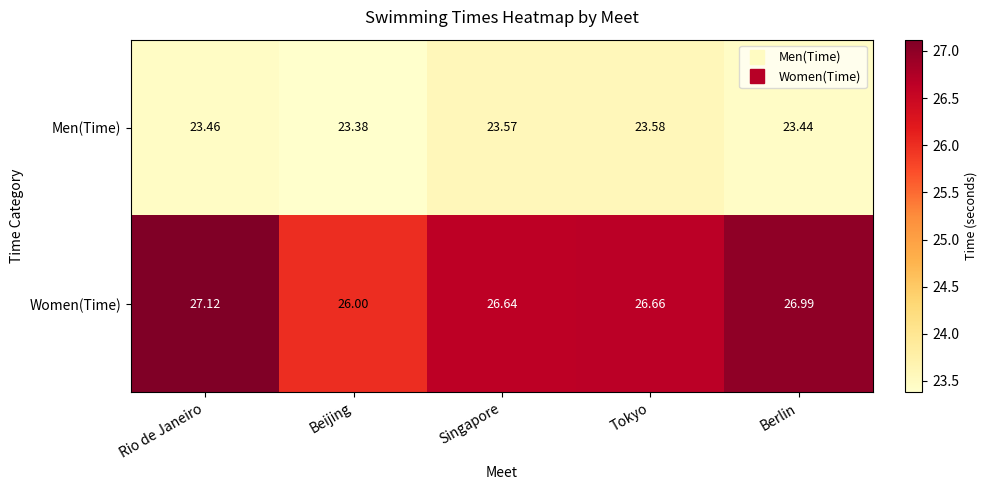

Which category has the highest value in the Men(Time) series?

Tokyo